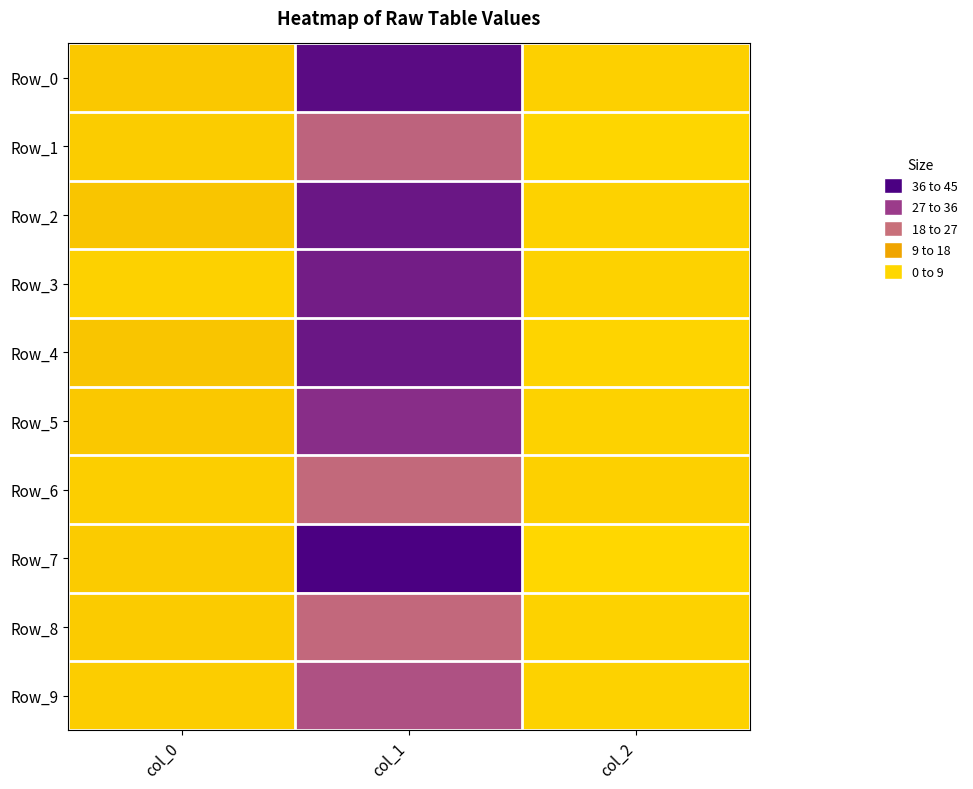

At how many categories does at least one series exceed 142?

1